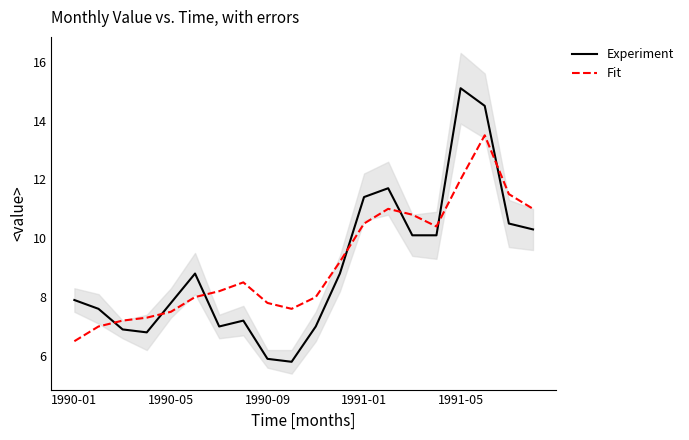

Is it true that Experiment equals 15.1 at 1991-05?

True